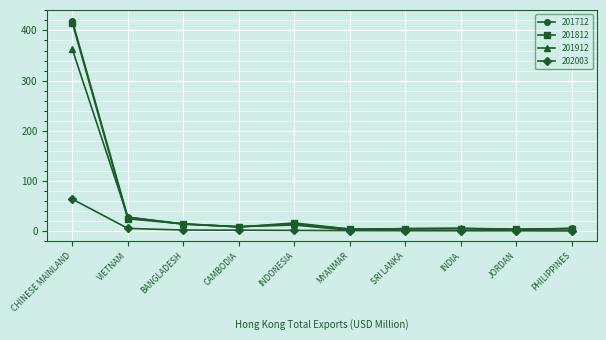

The value of 201712 at CAMBODIA is 9.2. True or false?

True